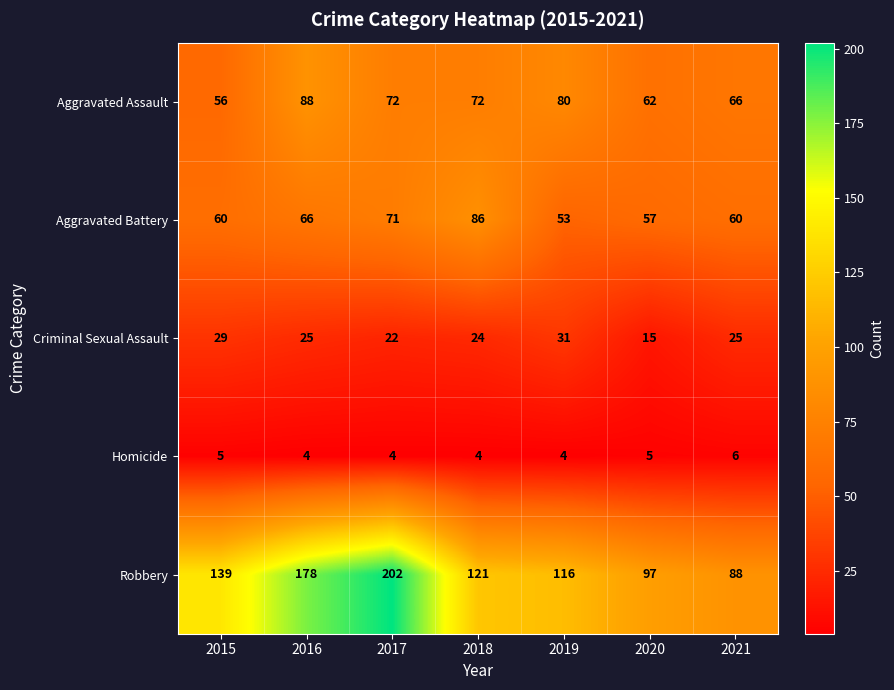

What is the approximate value of Robbery at 2020, to the nearest 50?

100